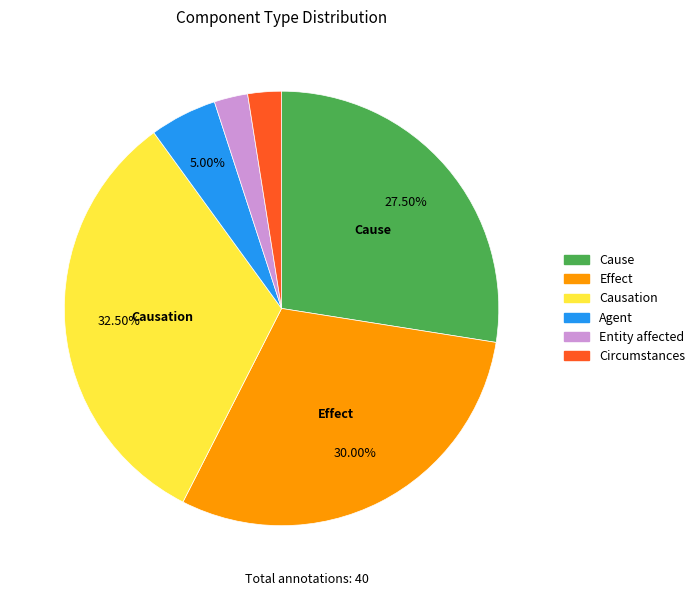

Count the number of slices in the pie.

6